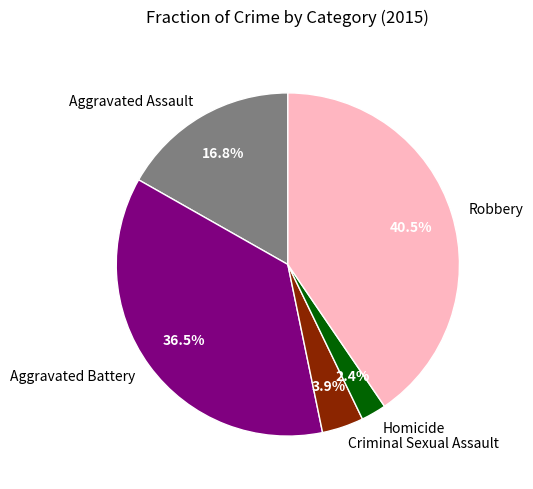

How many slices are in this pie chart?

5